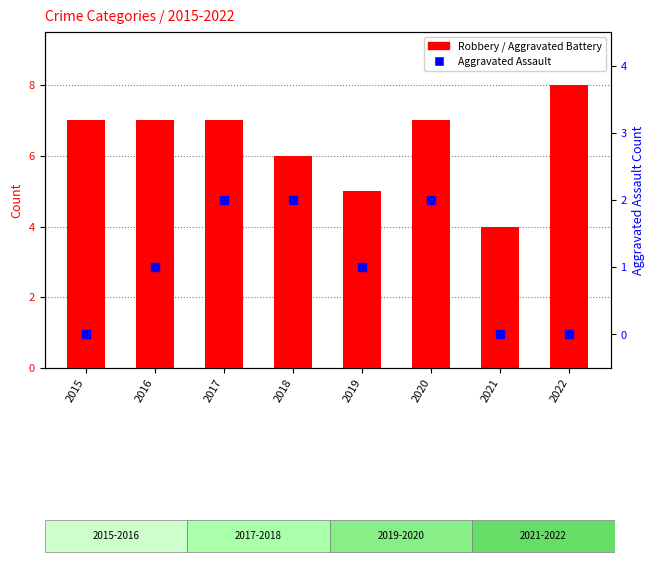

Where does the Aggravated Assault series first go above 1?

2017